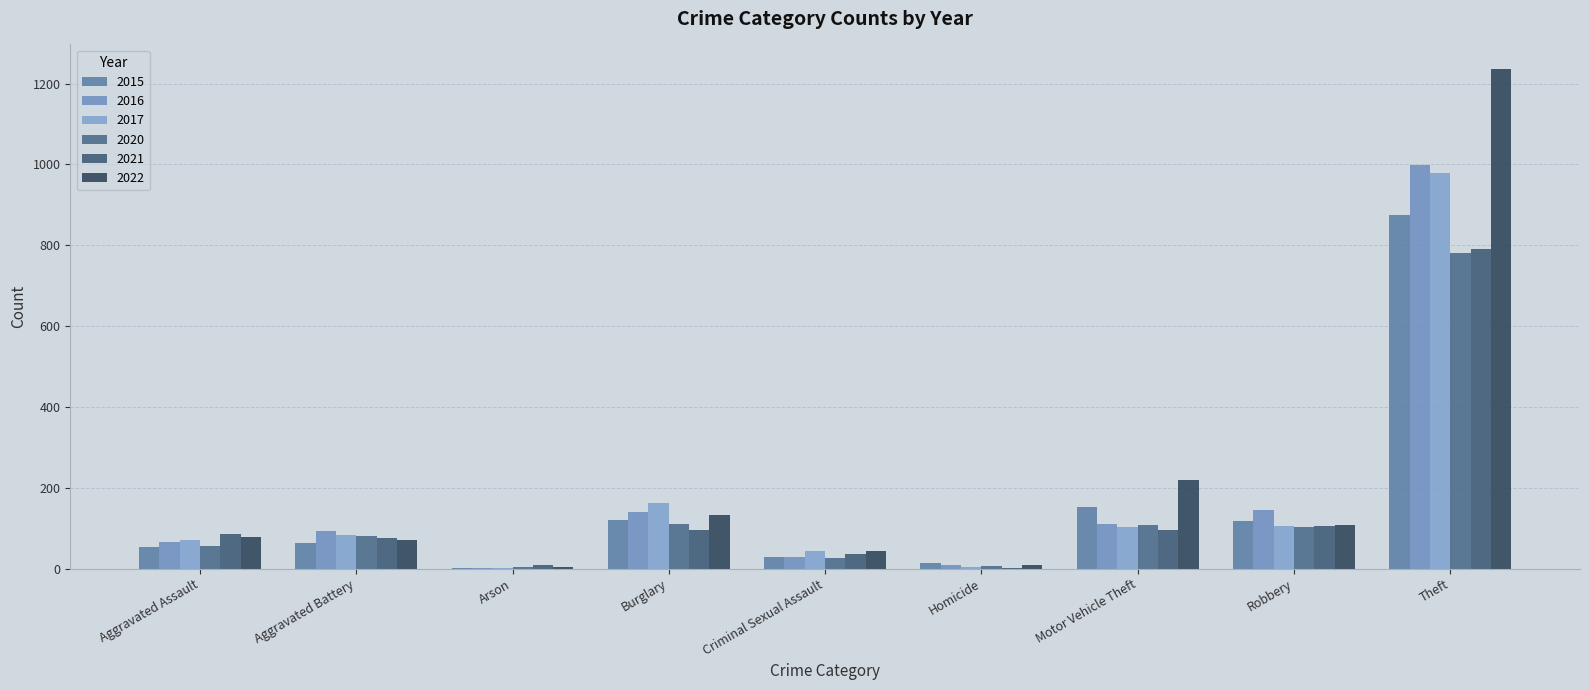

What is the difference between the highest and lowest values at Motor Vehicle Theft?

123